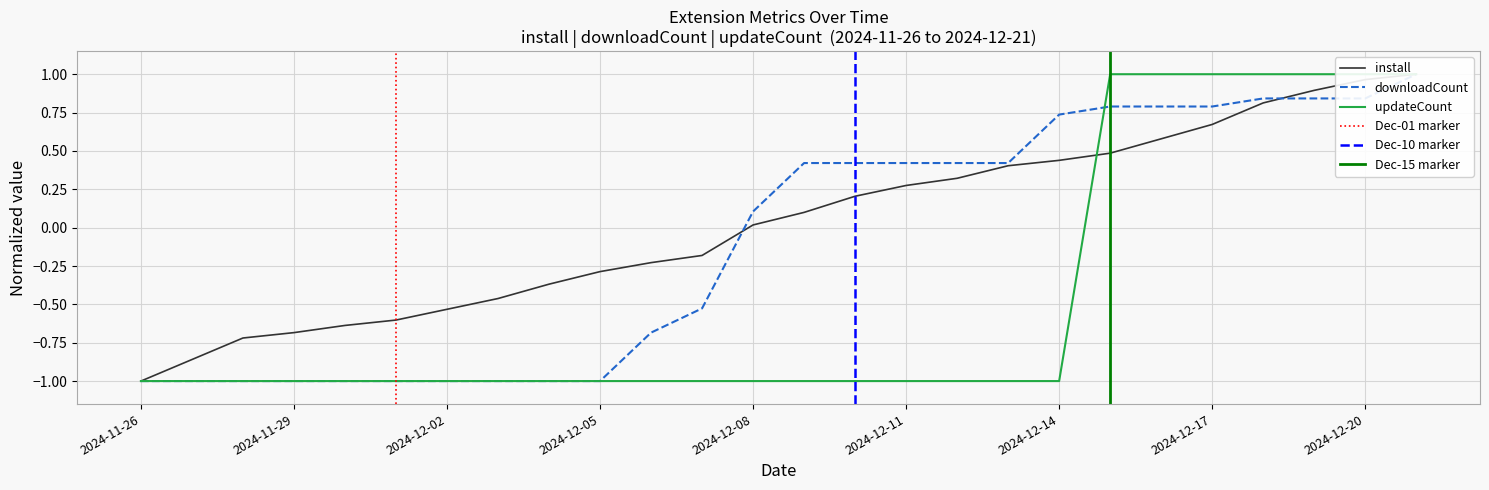

Between which two adjacent categories do install and updateCount first intersect?

2024-12-14 and 2024-12-15